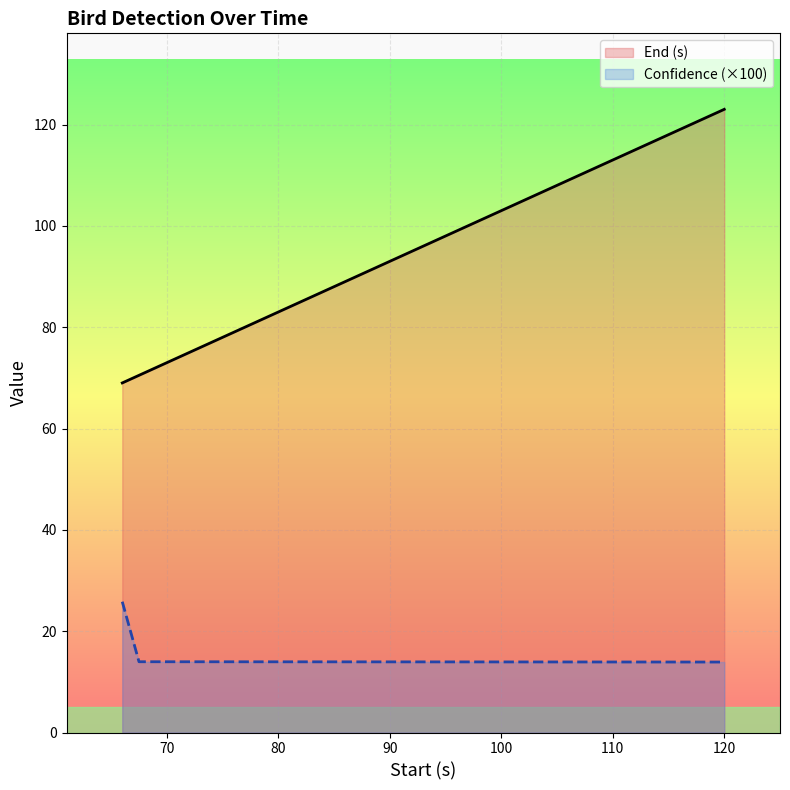

At which category is the sum across all series the highest?

120.0